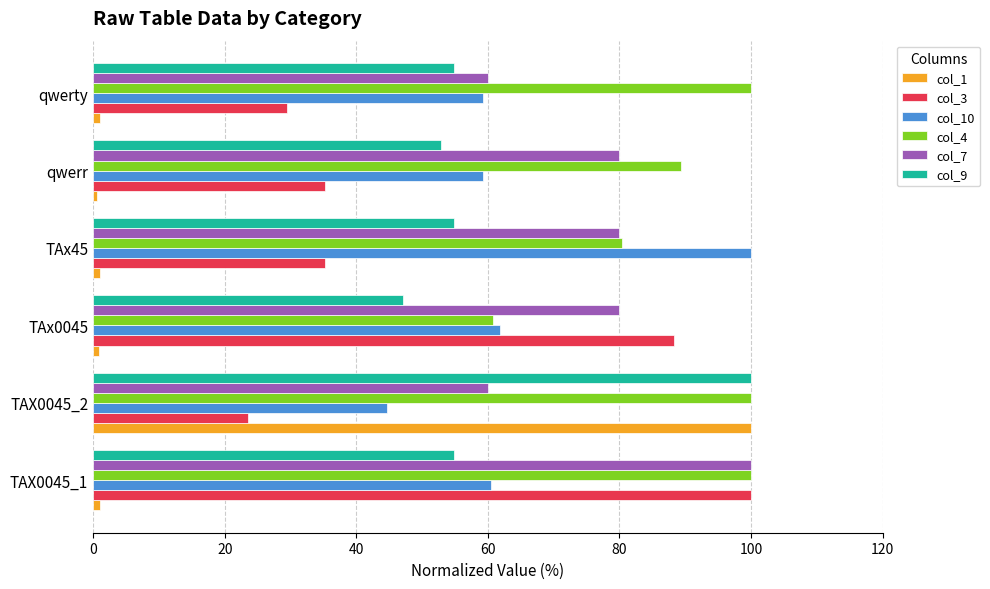

What is the difference between the maximum and minimum values in the col_10 series?

55.3